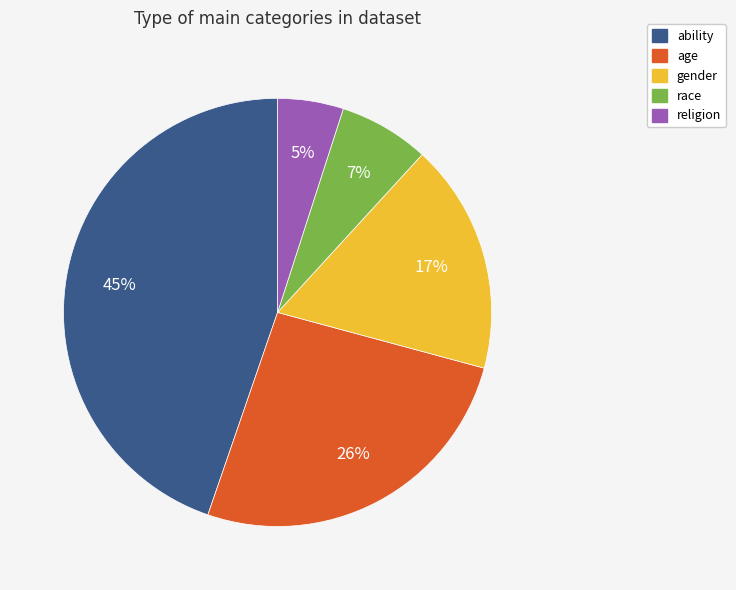

The religion slice represents 19% of the pie. True or false?

False